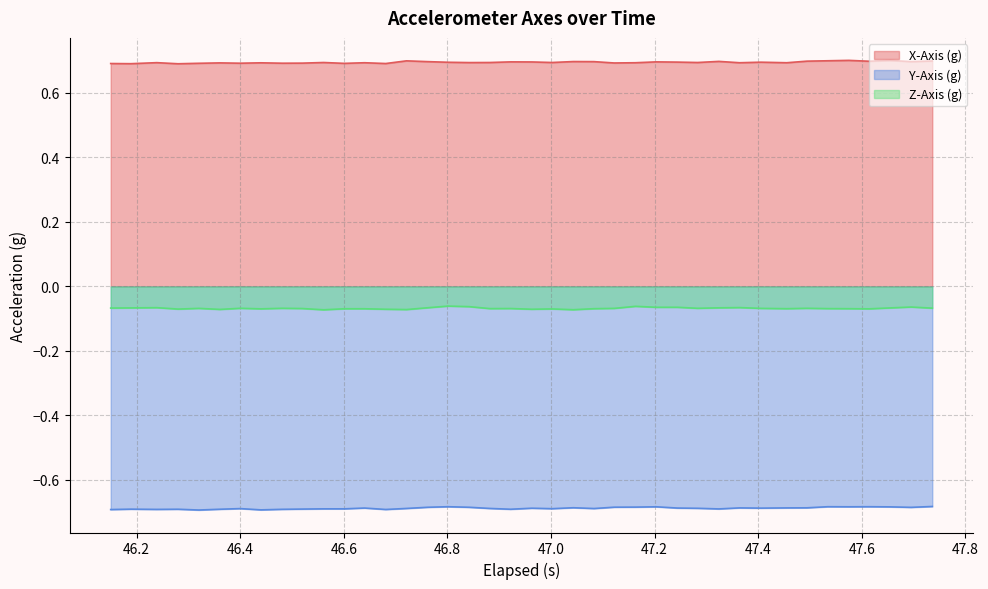

True or false: Z-Axis (g) has more than 2 interior local peaks.

True